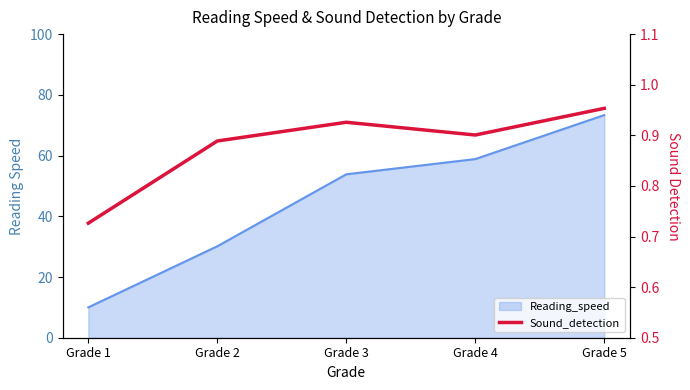

What is the difference between the maximum and minimum values?

0.2